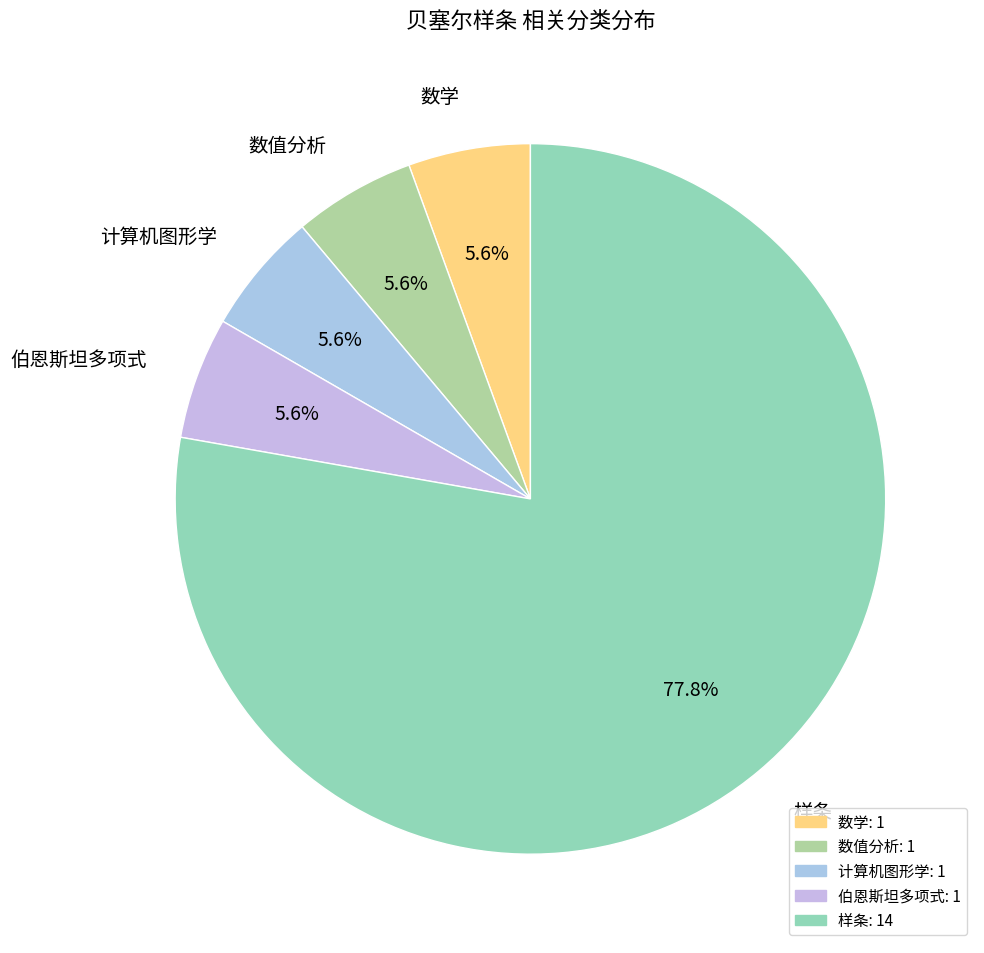

True or false: 伯恩斯坦多项式 accounts for 12% of the total.

False